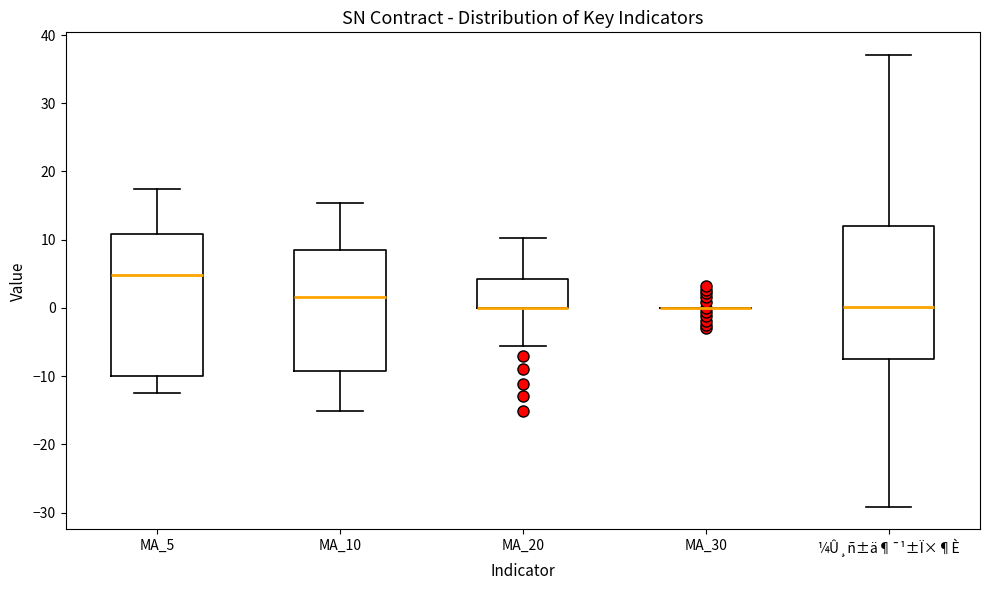

Comparing the boxes themselves (not the whiskers), which one is the tallest?

MA_5